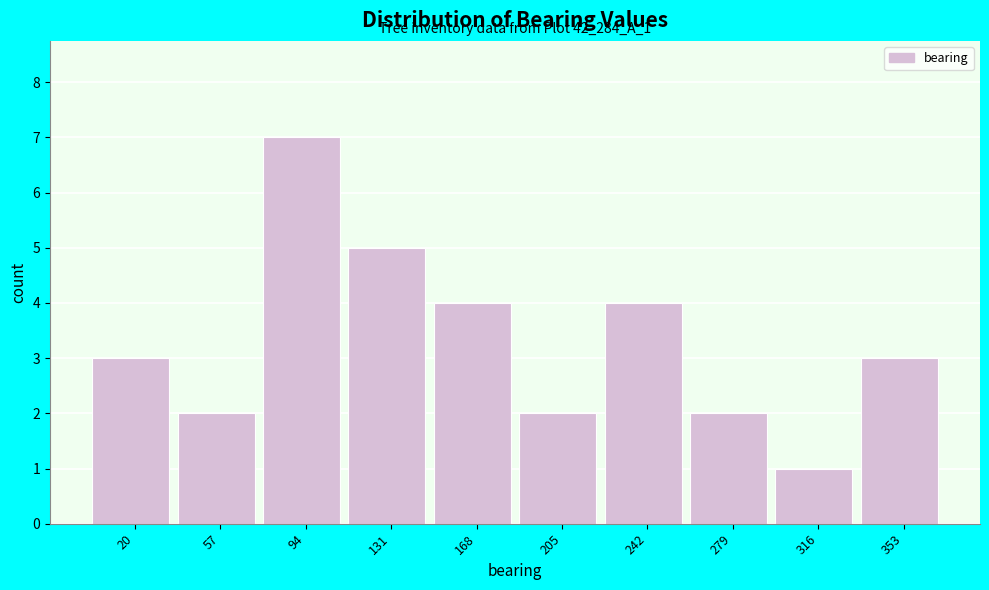

Reading left to right, transcribe all the data shown in this chart.

3	2	7	5	4	2	4	2	1	3